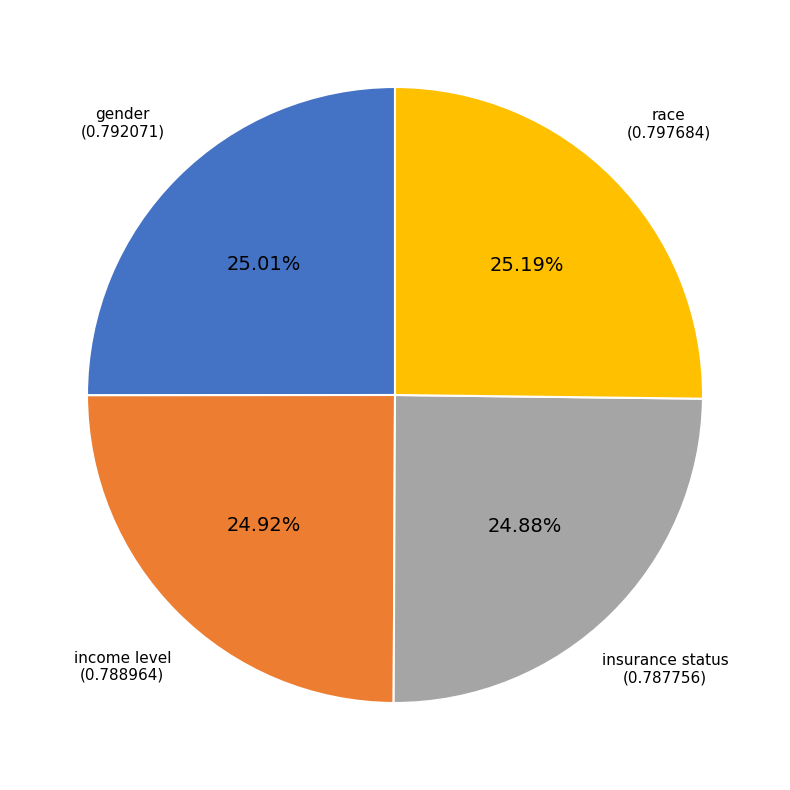

How many slices are in this pie chart?

4